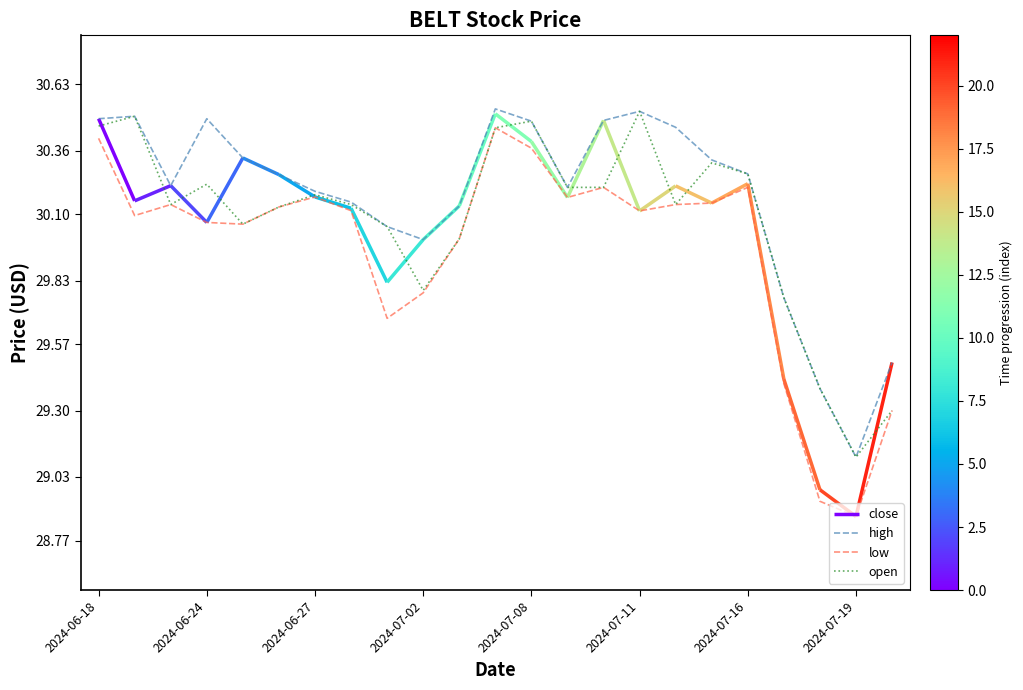

The value of low at 2024-07-19 is 11.0. True or false?

False